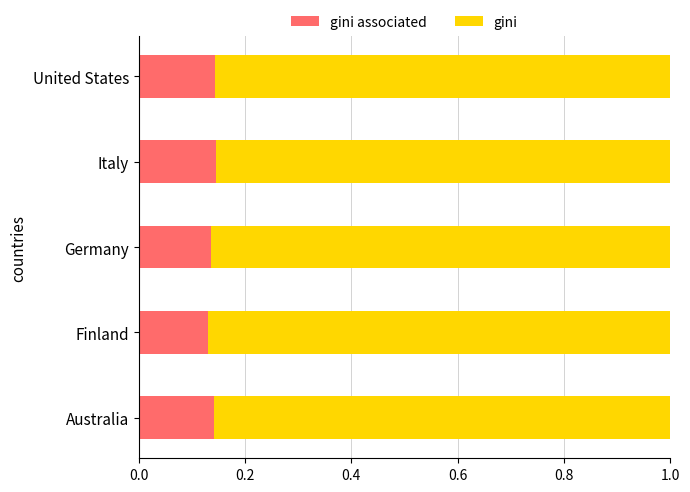

Count the number of categories in the chart.

5